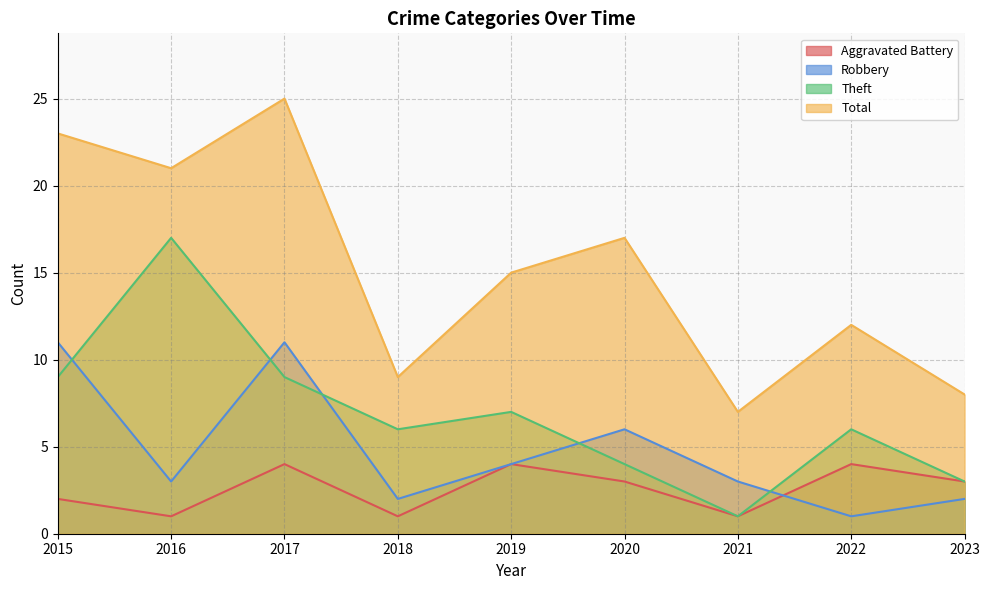

List the series in order of their peak value, lowest first.

Aggravated Battery, Robbery, Theft, Total